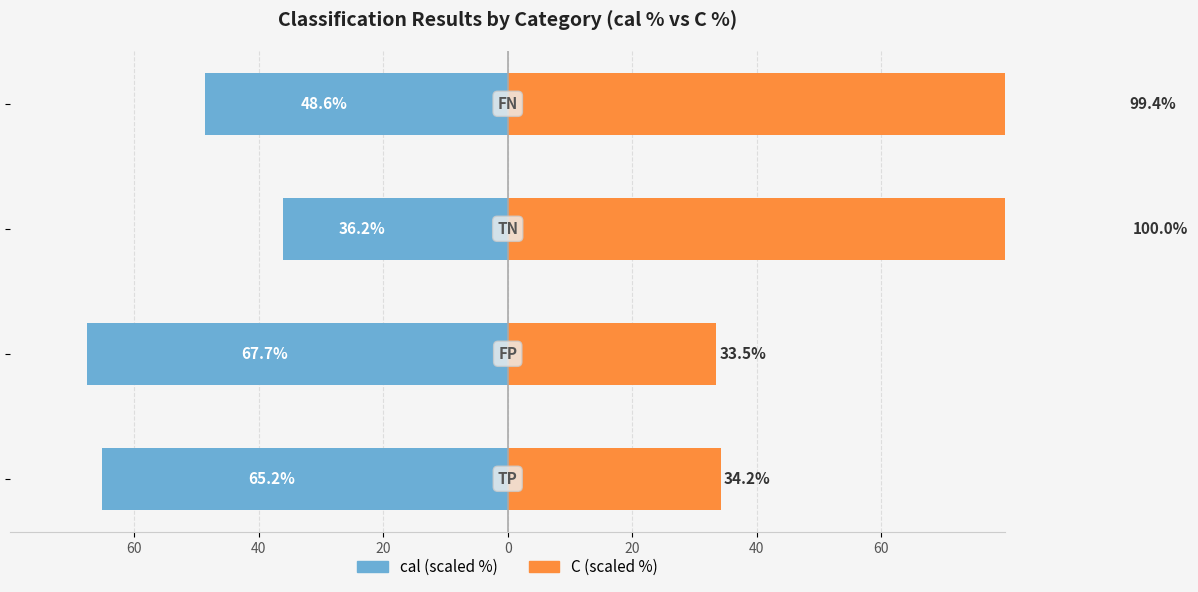

Rank the series by their average value, from highest to lowest.

C (scaled %), cal (scaled %)